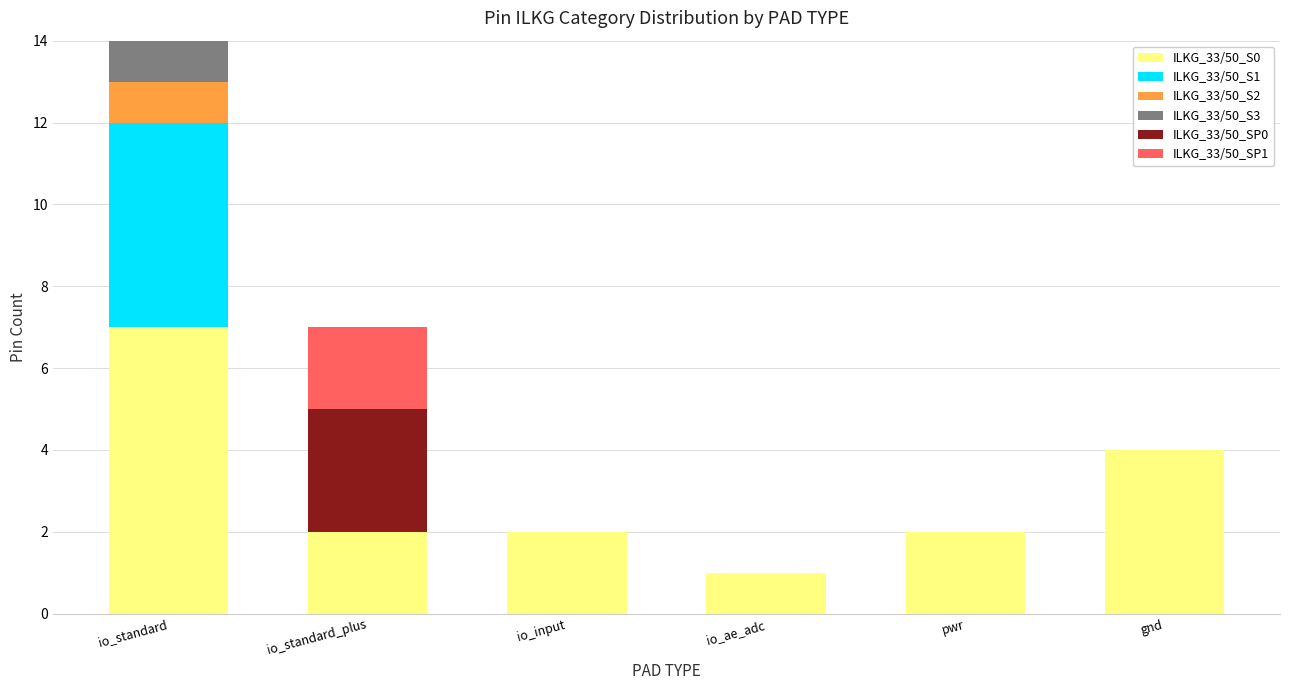

At which category is the sum across all series the highest?

io_standard